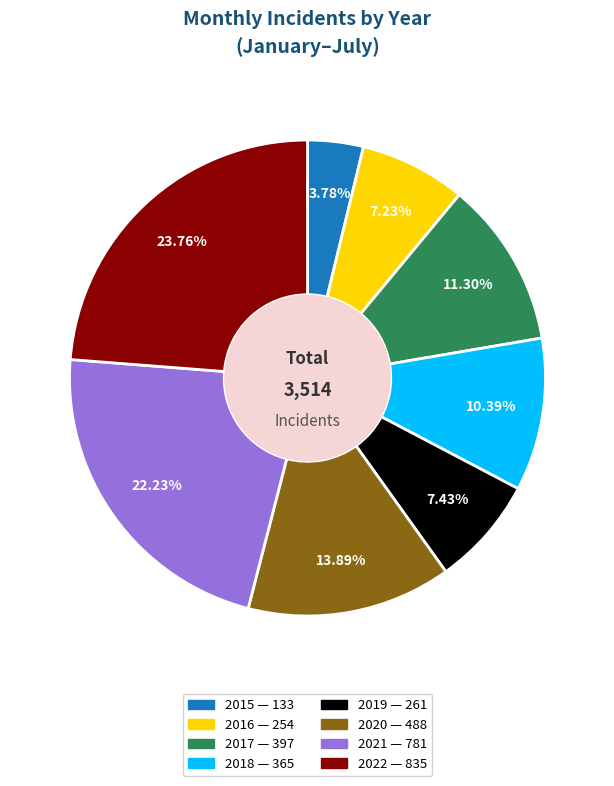

Between 2020 and 2017, which is larger?

2020